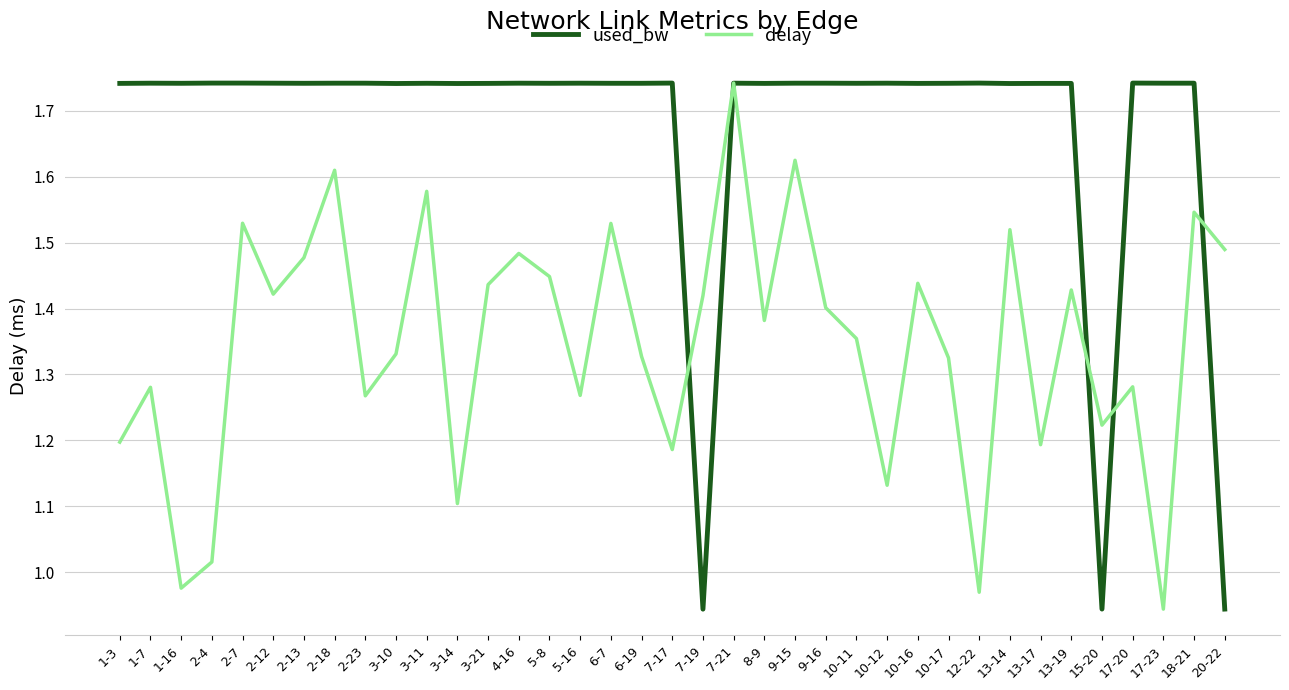

Which series ends up on top after the final intersection of delay and used_bw?

delay